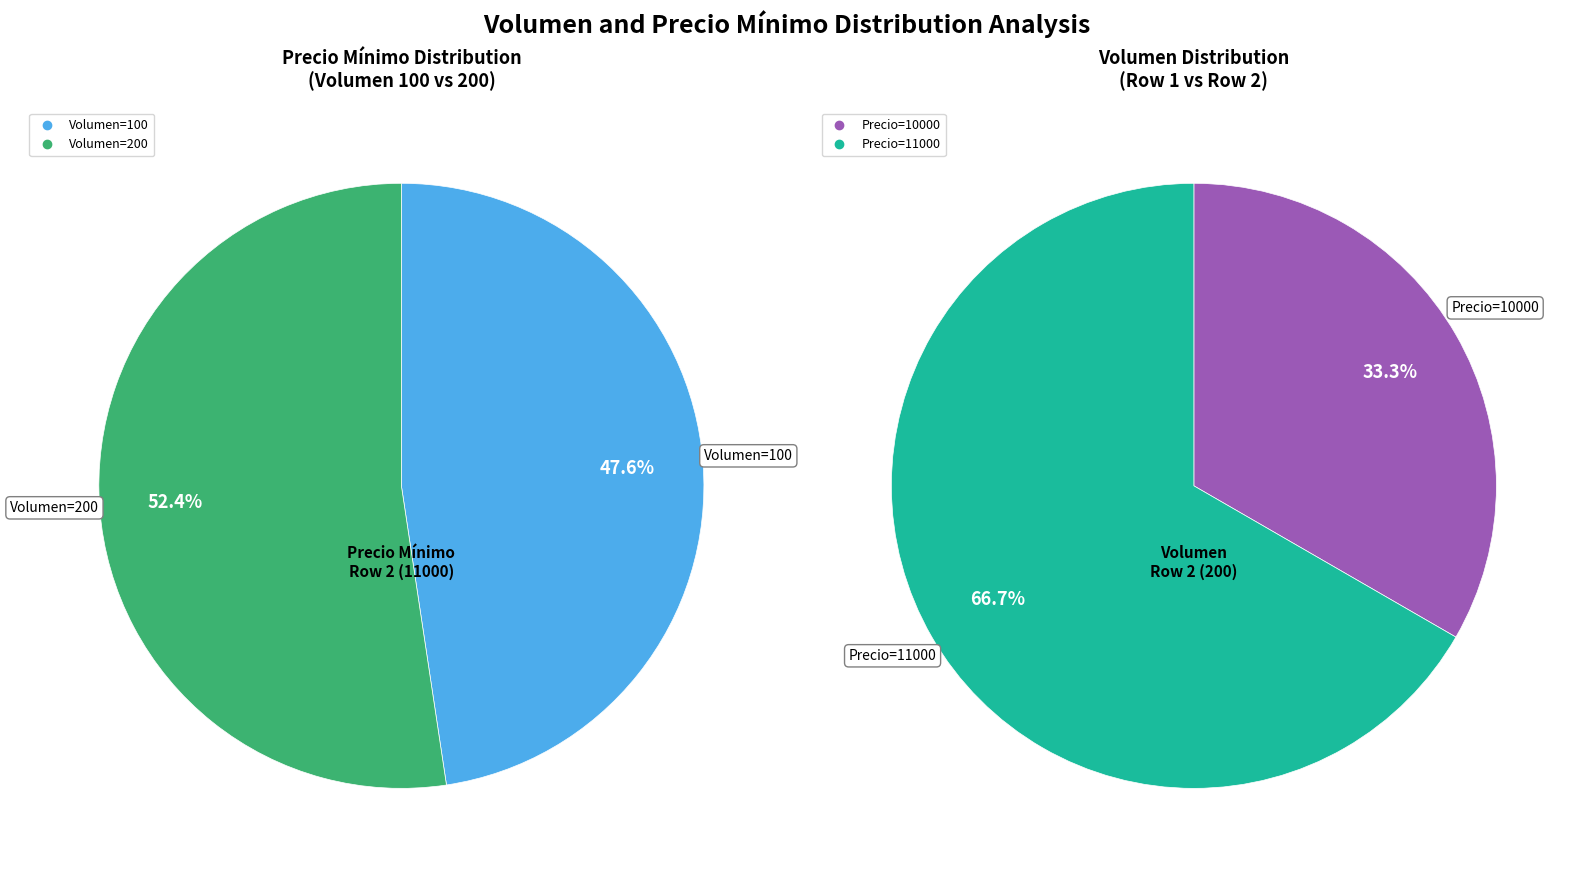

Which category has the smallest portion of the pie?

100